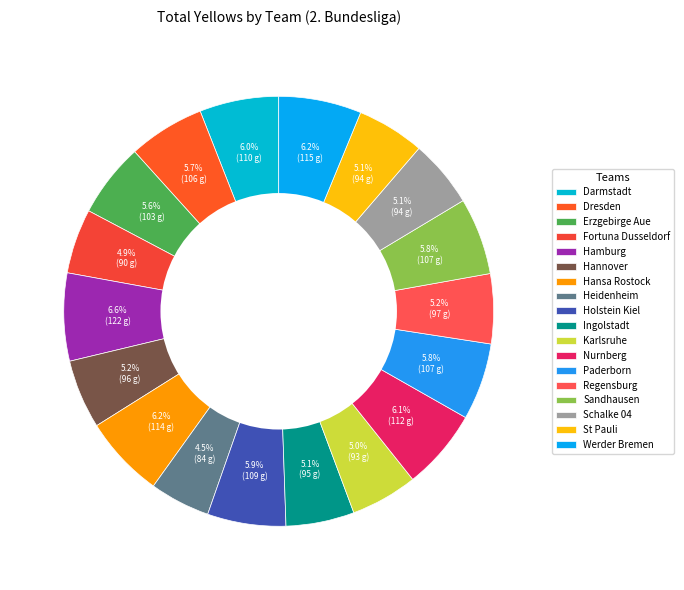

To the nearest percent, what percentage of the pie is Karlsruhe?

5%